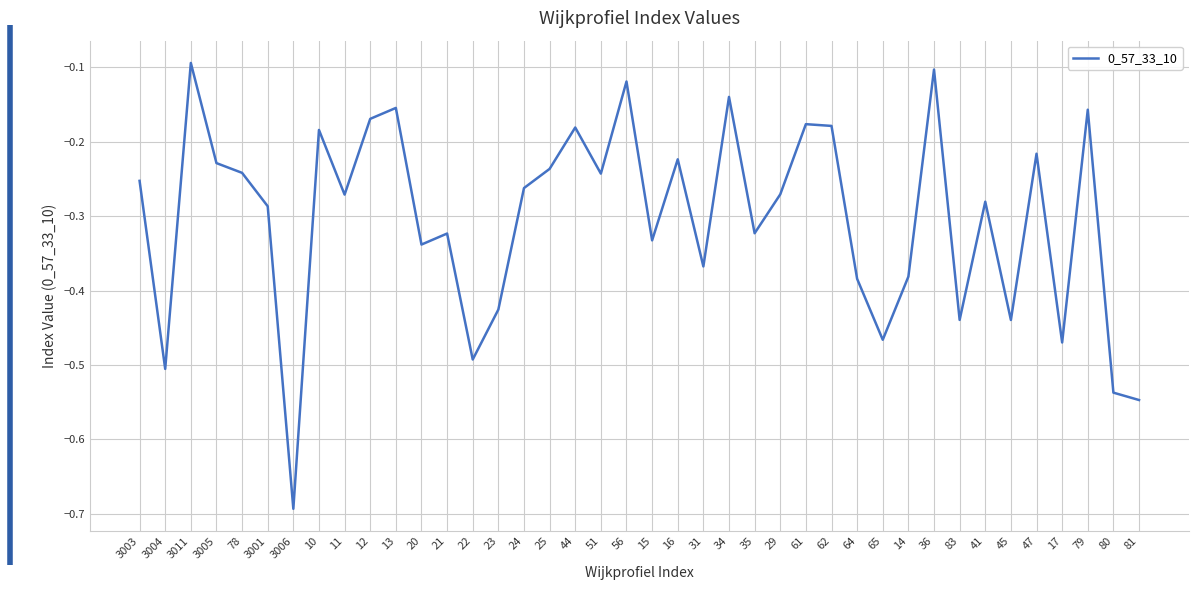

What is the difference between the maximum and minimum values?

0.6